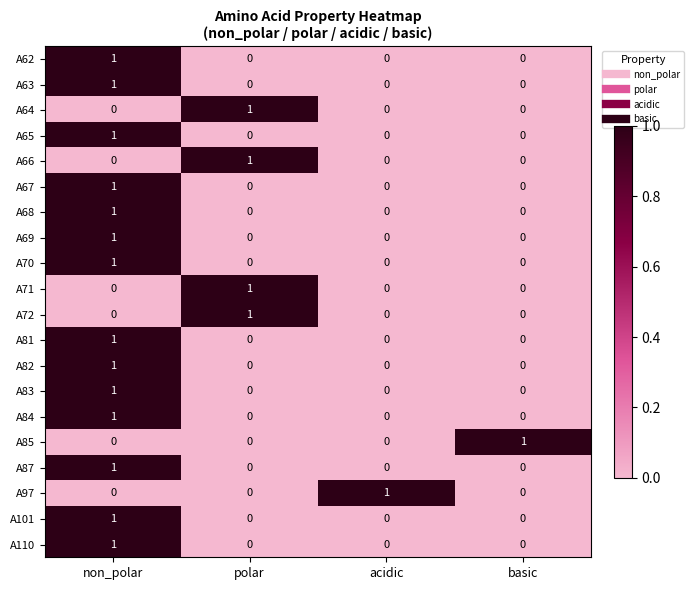

How many A70 values are between 0 and 1?

4